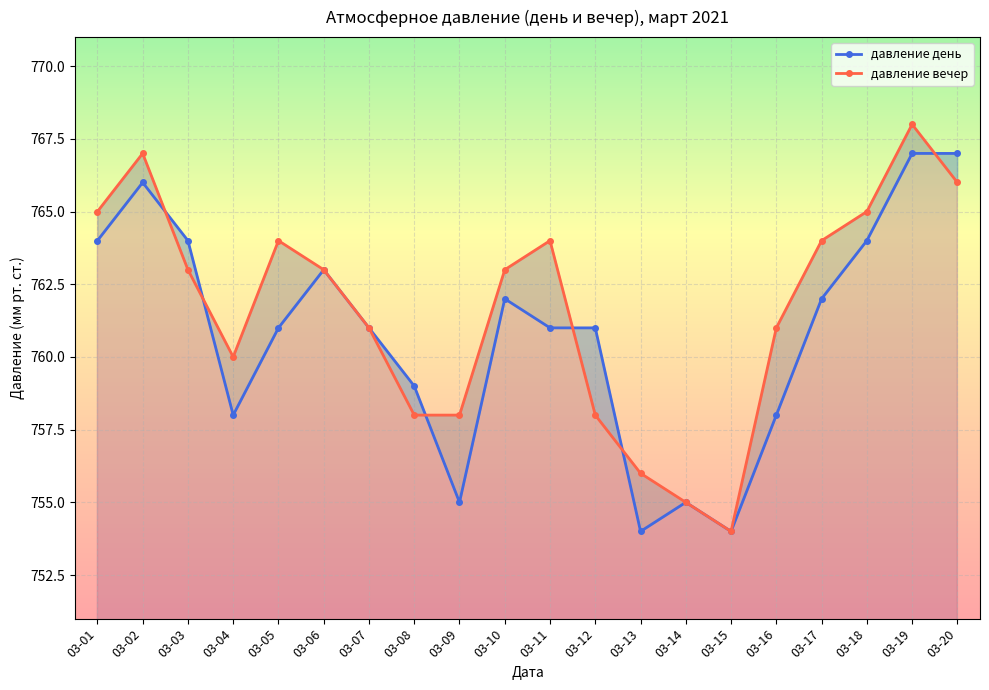

Reading left to right, extract all data points from this chart.

давление день: 764	766	764	758	761	763	761	759	755	762	761	761	754	755	754	758	762	764	767	767
давление вечер: 765	767	763	760	764	763	761	758	758	763	764	758	756	755	754	761	764	765	768	766